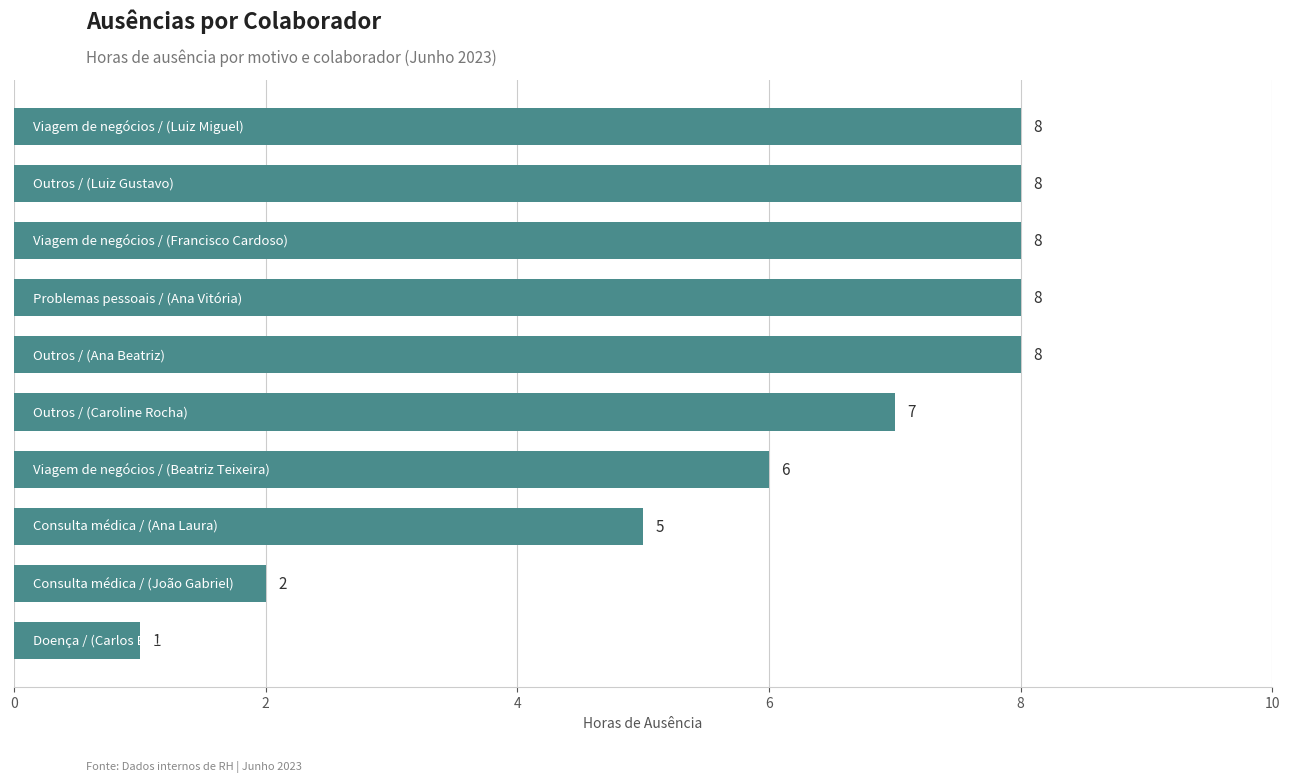

Reading bottom to top, list all the values displayed in this chart.

1	2	5	6	7	8	8	8	8	8